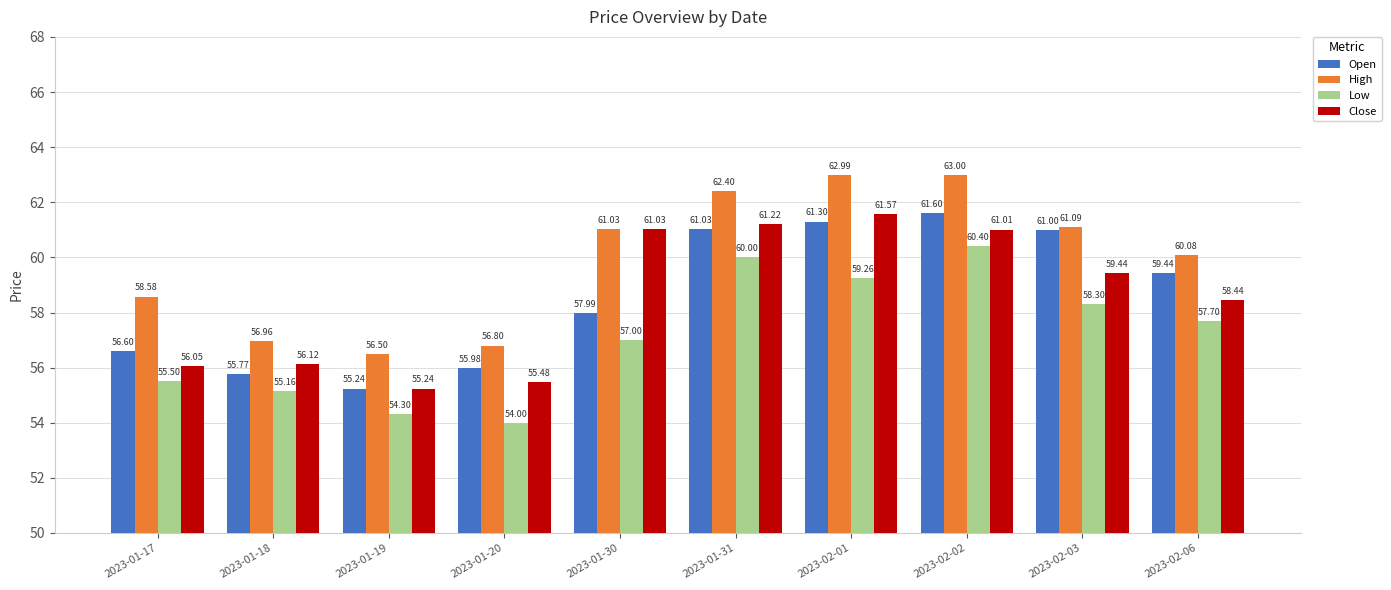

What is the smallest value displayed?

54.0